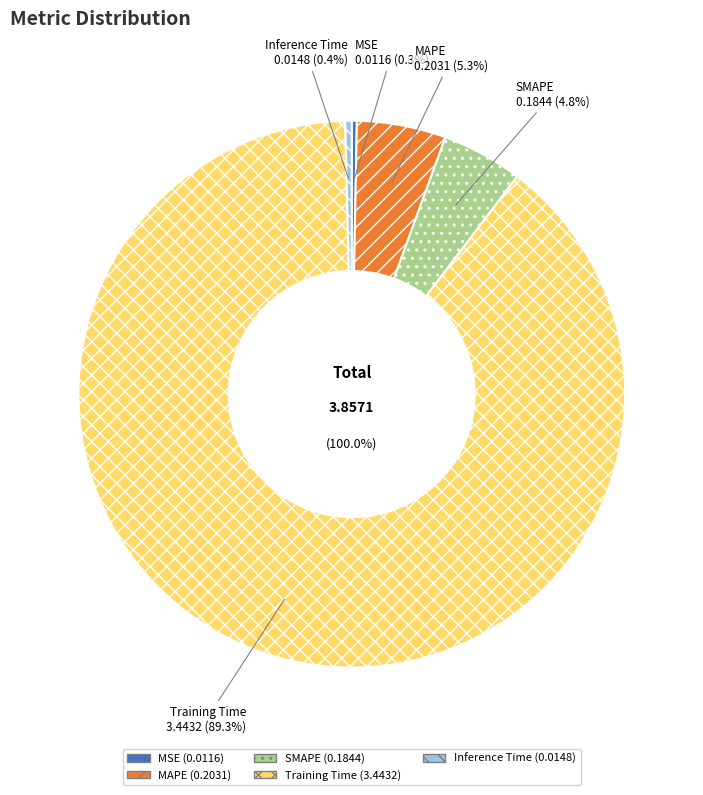

To the nearest percent, what is the difference between the largest and smallest slice percentages?

89%